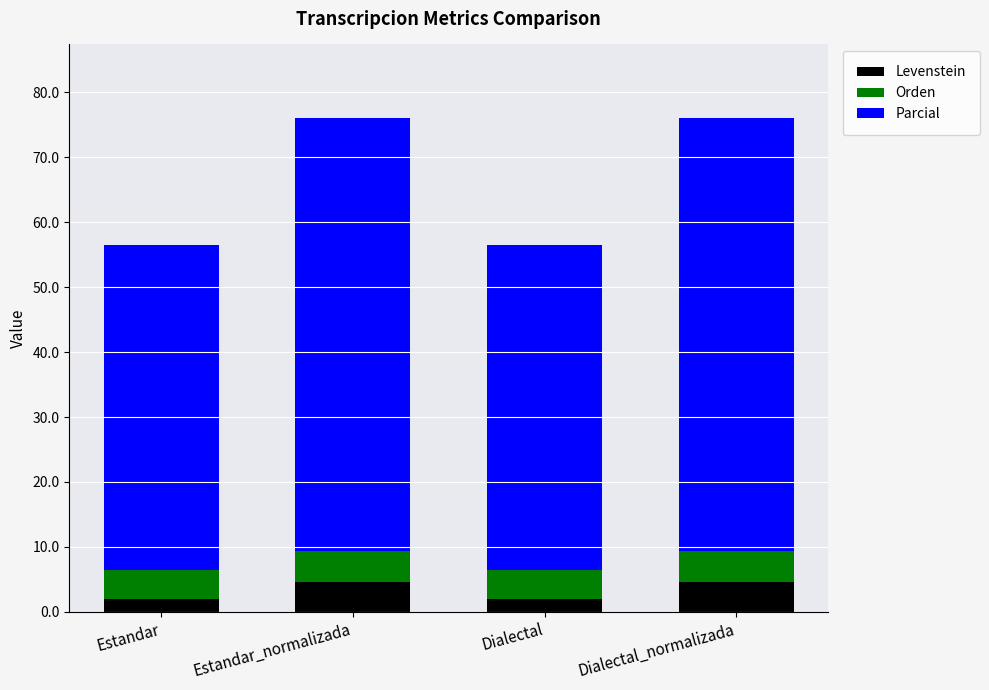

What is the total value across all series at Estandar?

56.5